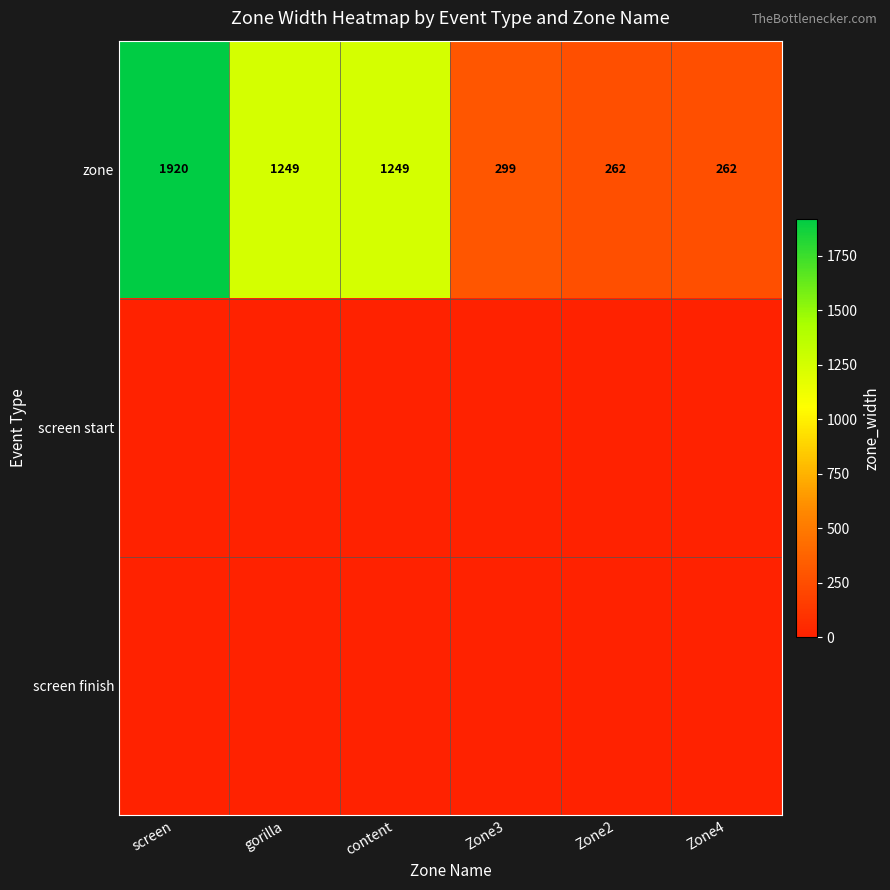

At which category does the chart reach its minimum across all series?

screen